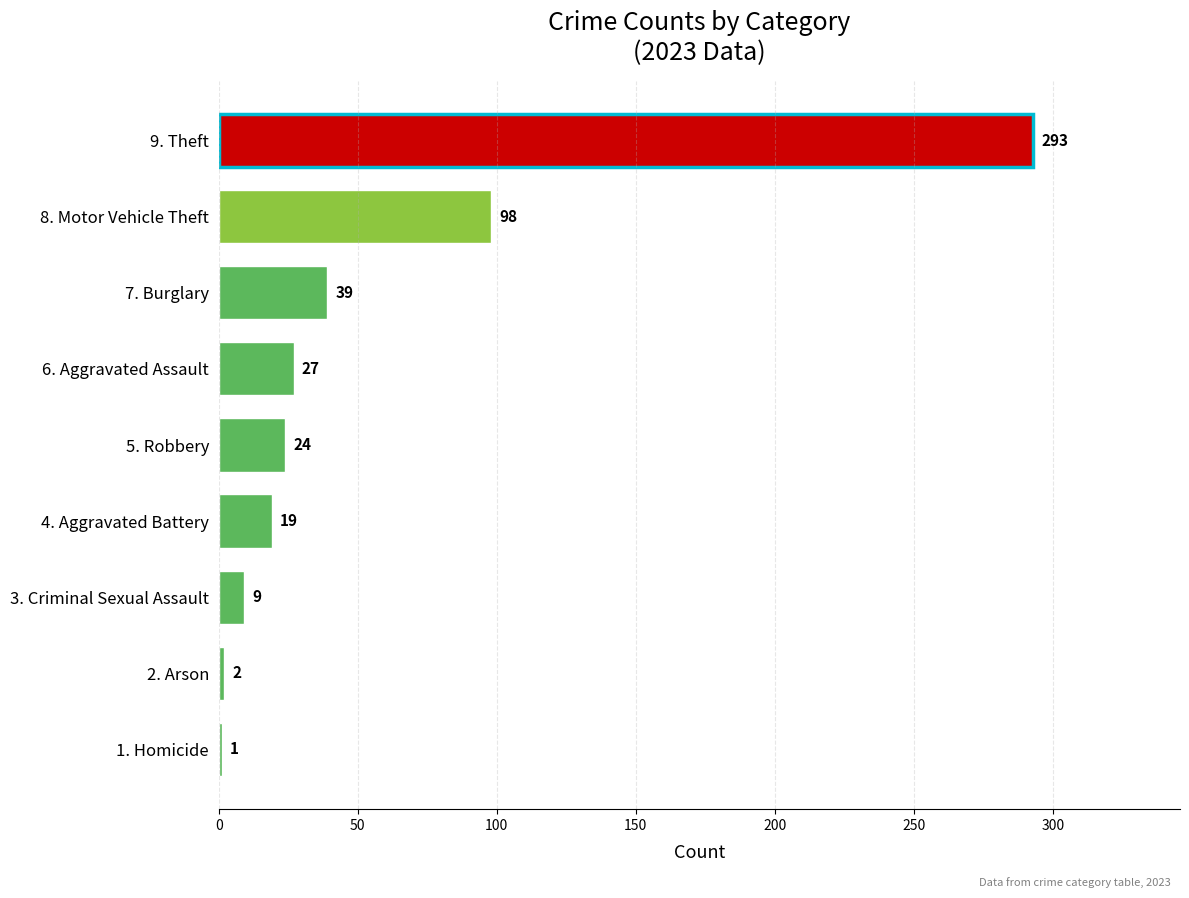

Is it true that the value at 2. Arson is 2?

True